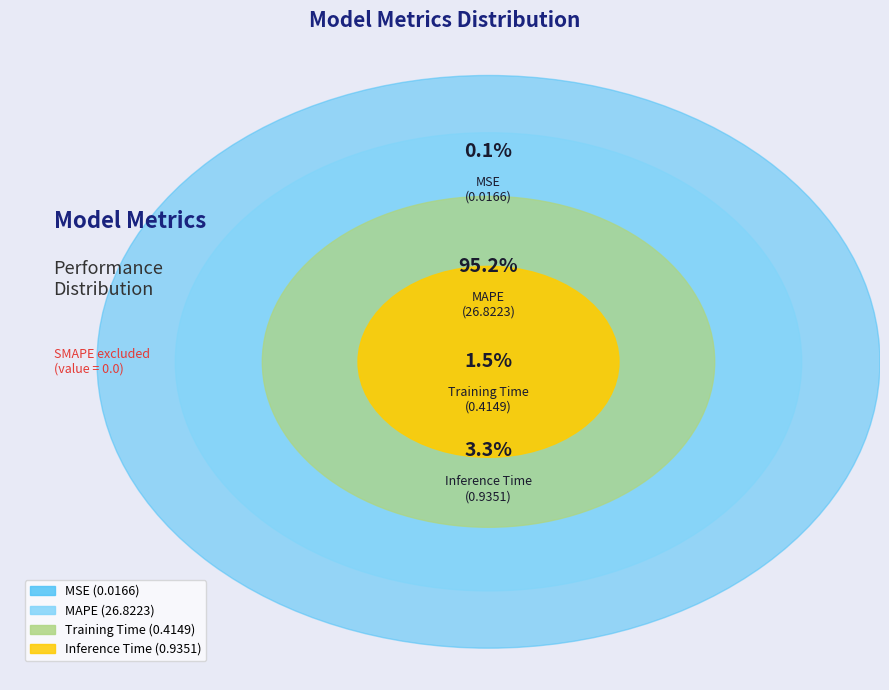

Is it true that Training Time is 10% of the pie?

False